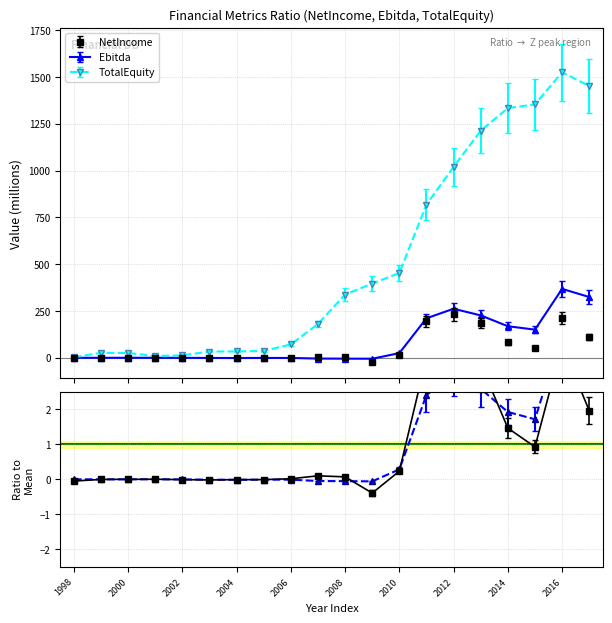

Does the chart display data point markers on the line(s)?

Yes